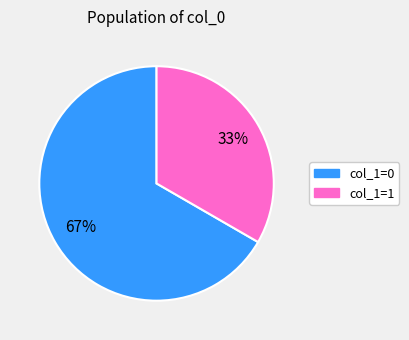

How many slices are in this pie chart?

2